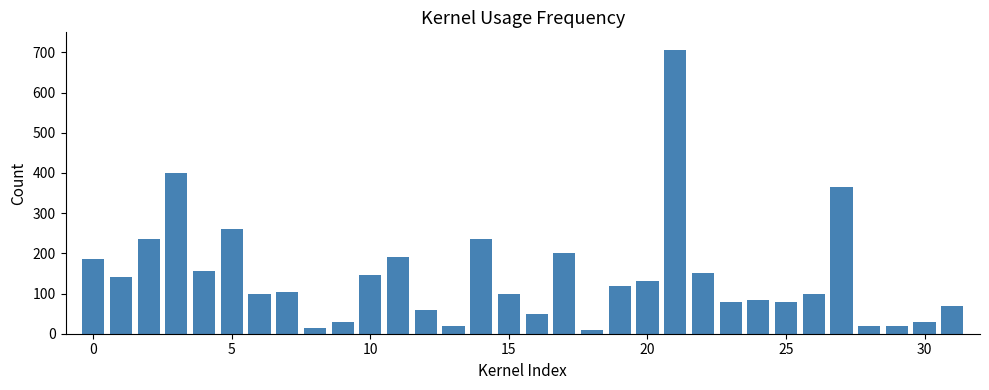

What is the average value?

143